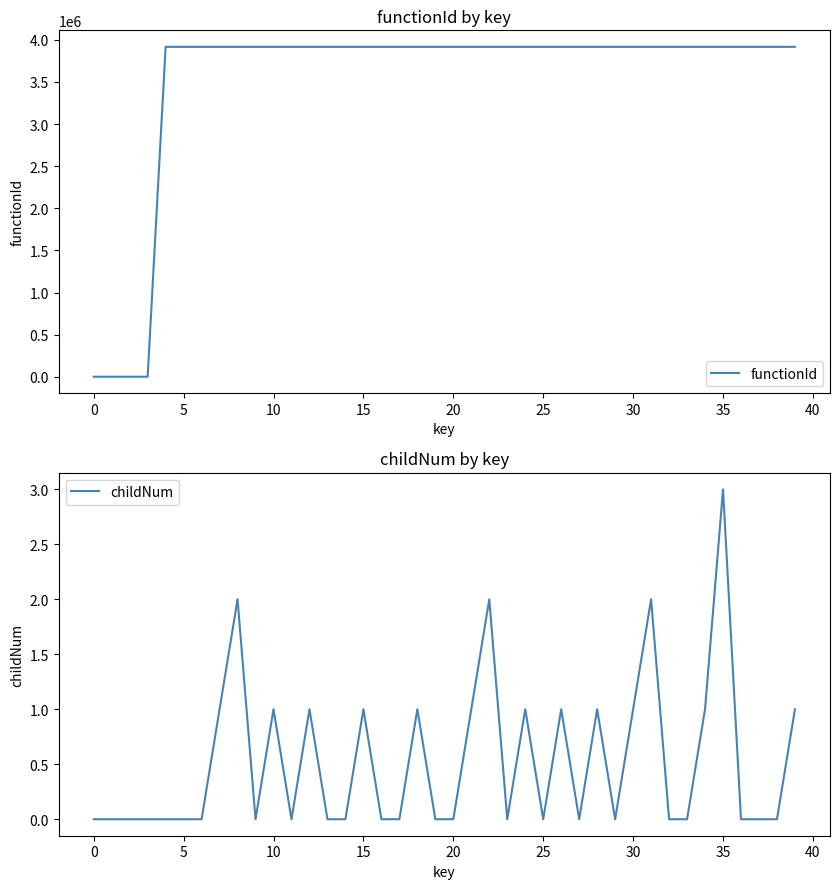

The childNum series shows 2 at 35. True or false?

False